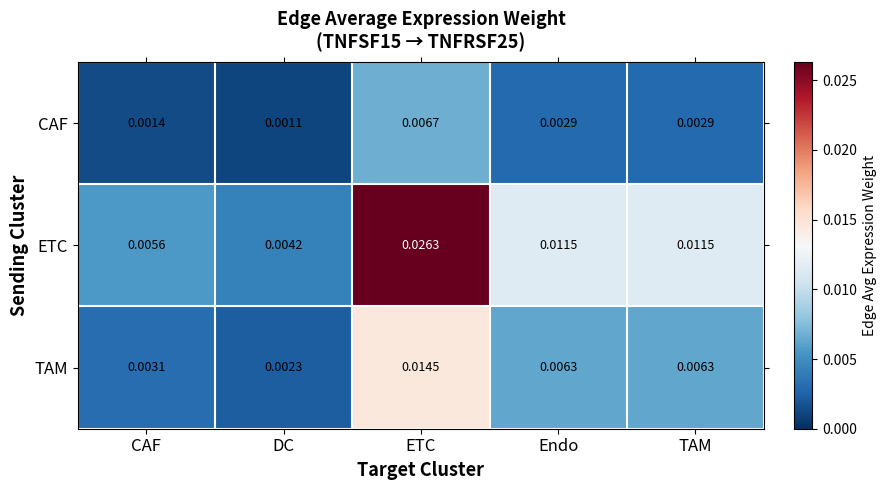

At which category is the sum across all series the highest?

ETC